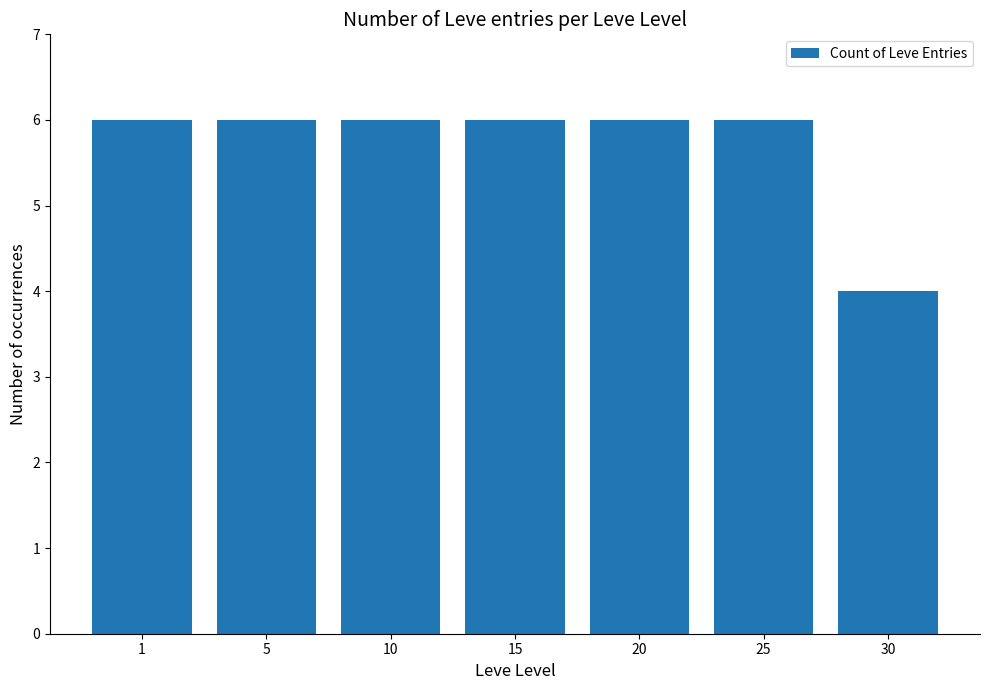

What is the value of the 5th bar from the left?

6